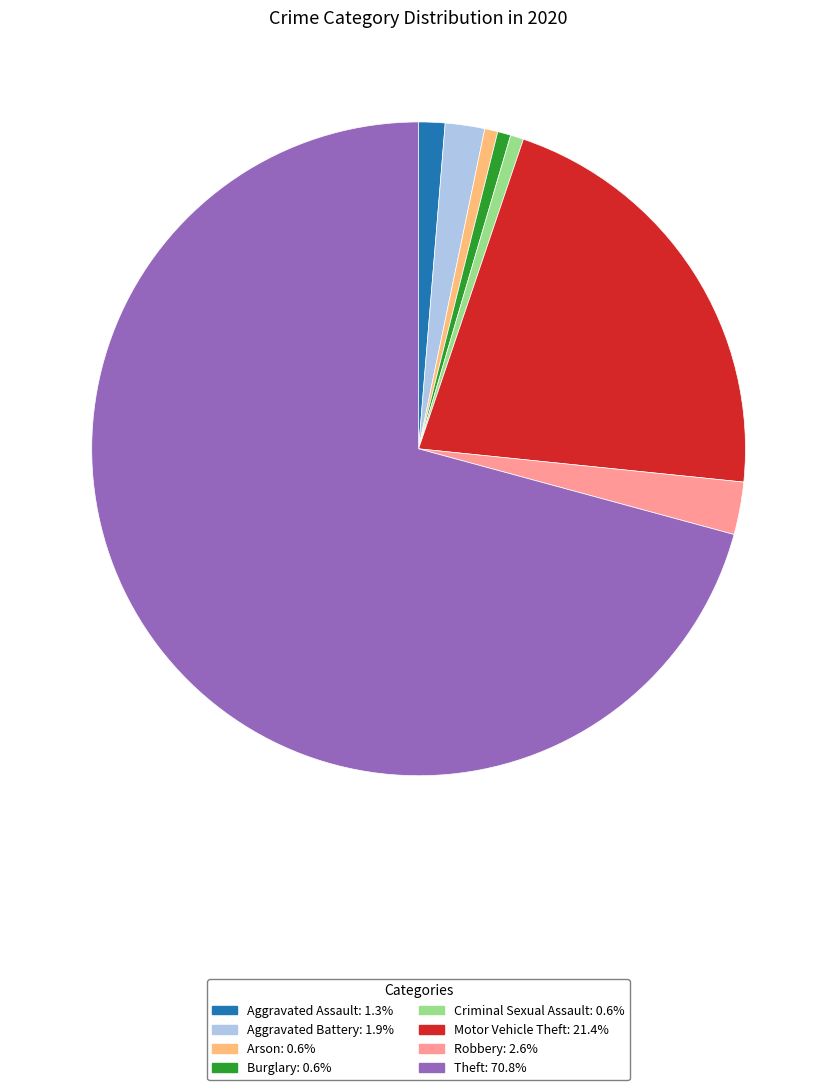

How many slices are in this pie chart?

8